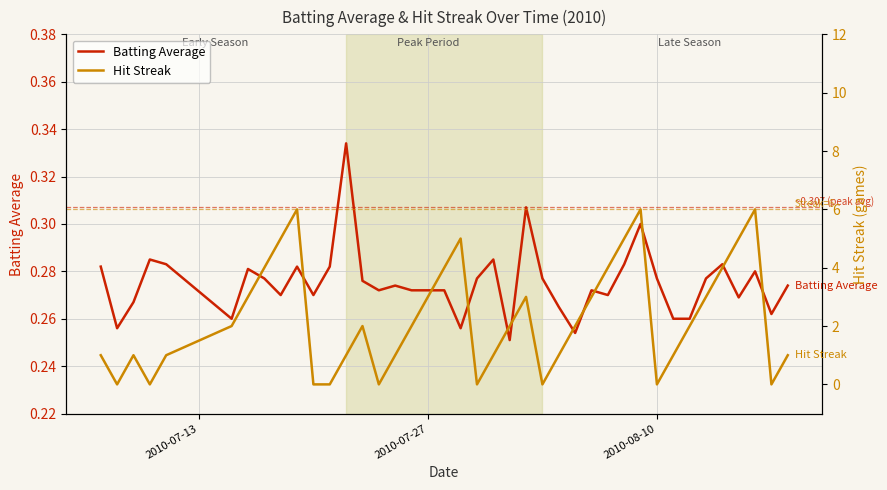

What is the value of the Batting Average point at the 18th from the left?

0.3